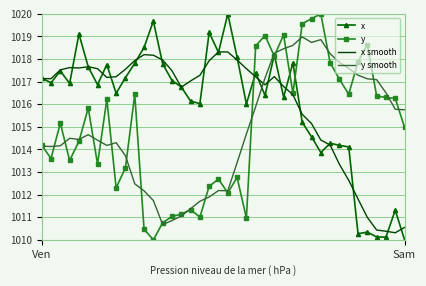

What is the total value across all series at Sam?

4051.3